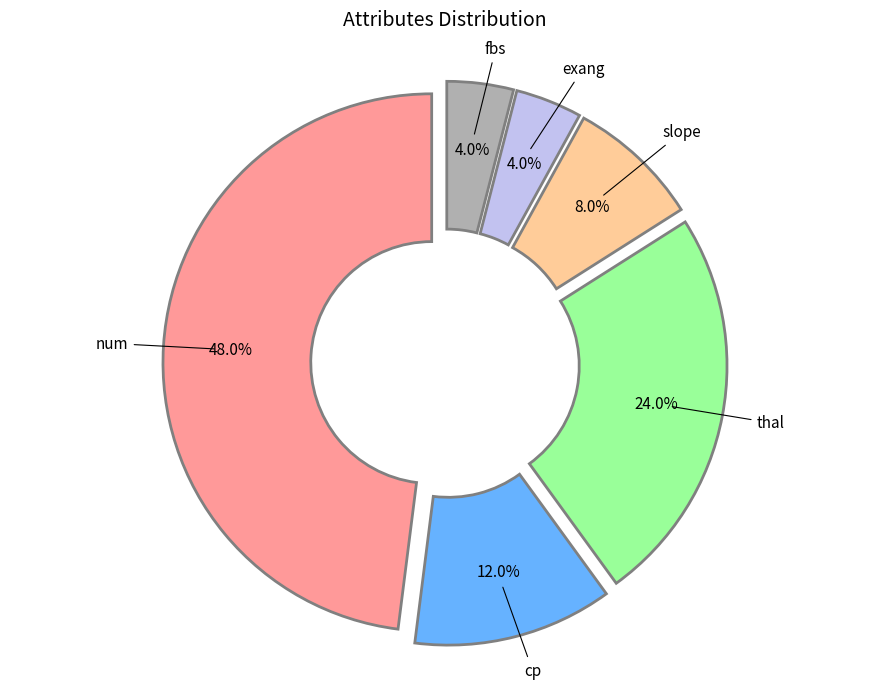

To the nearest percent, what is the average slice percentage?

17%